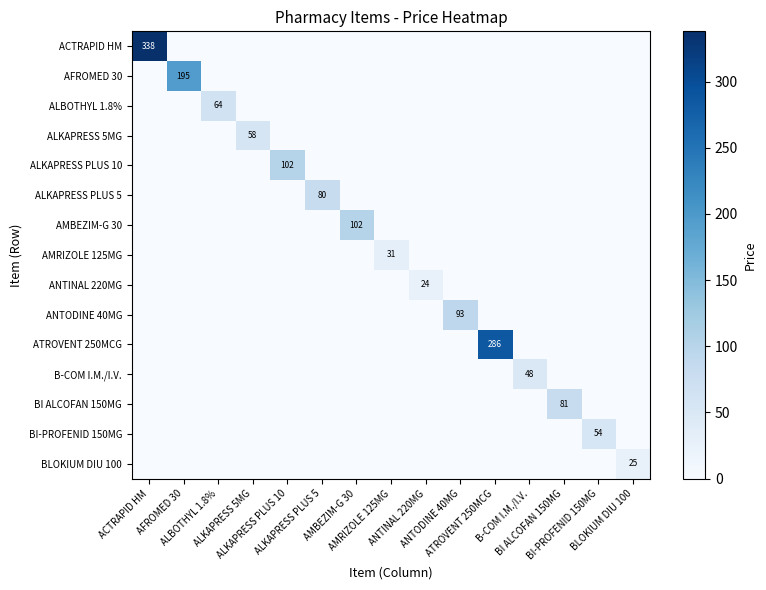

At which category is the sum across all series the highest?

ACTRAPID HM